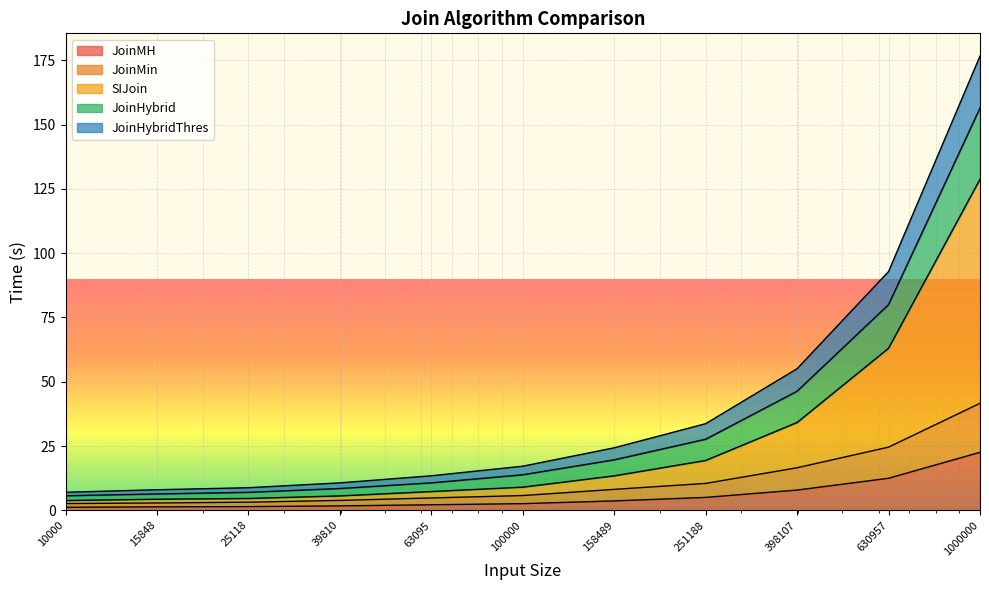

The JoinHybrid series shows 5.5 at 158489. True or false?

False